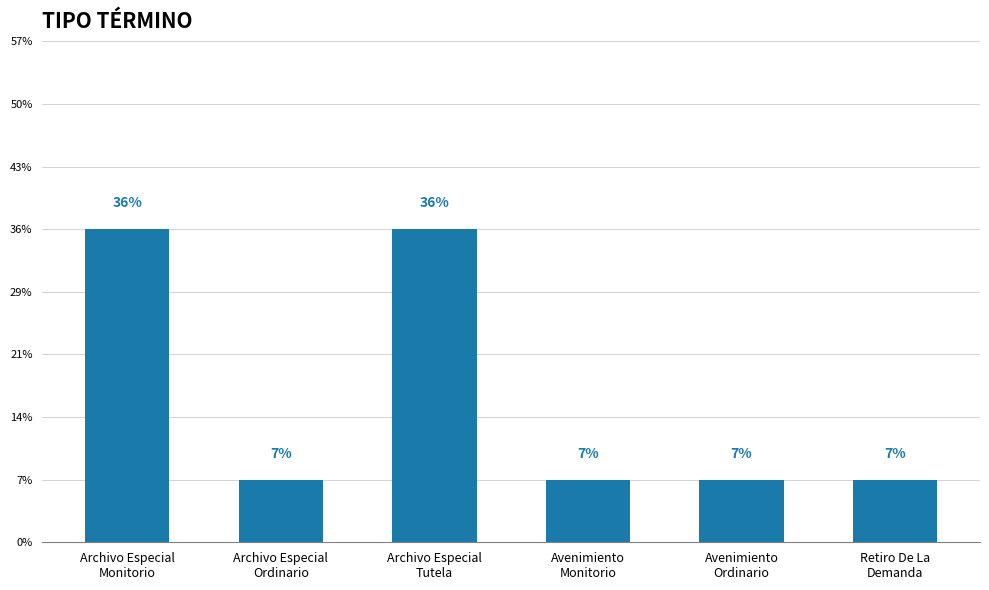

What is the label of the 4th bar from the left?

Avenimiento
Monitorio